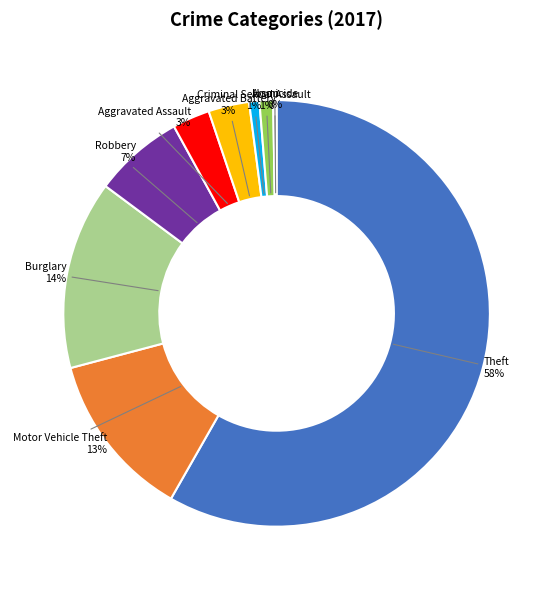

To the nearest percent, what is the difference between the largest and smallest slice percentages?

58%